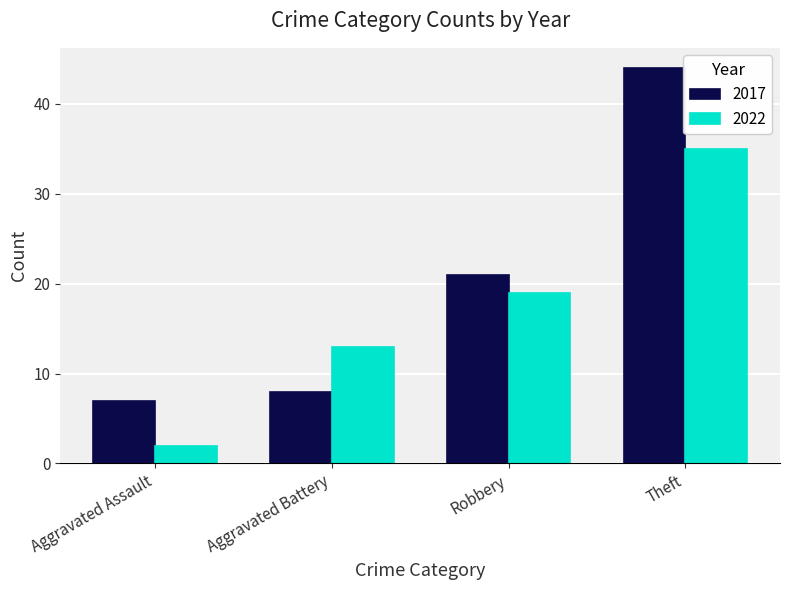

What is the difference between the maximum and second lowest values in the 2017 series?

36